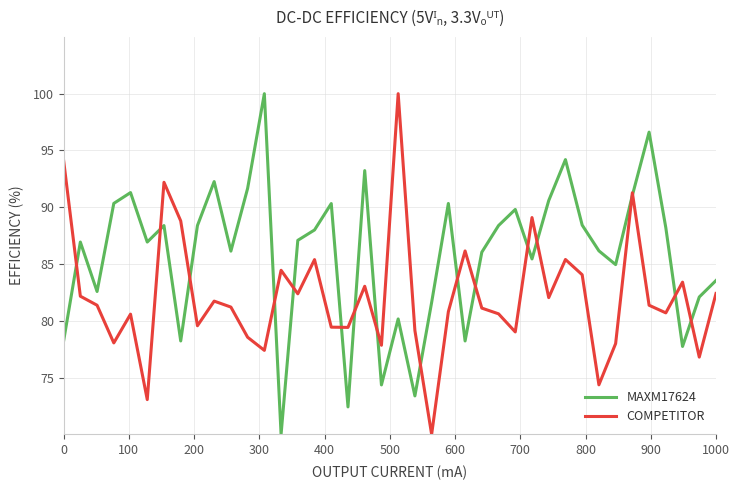

What is the lowest value of the COMPETITOR series?

70.0